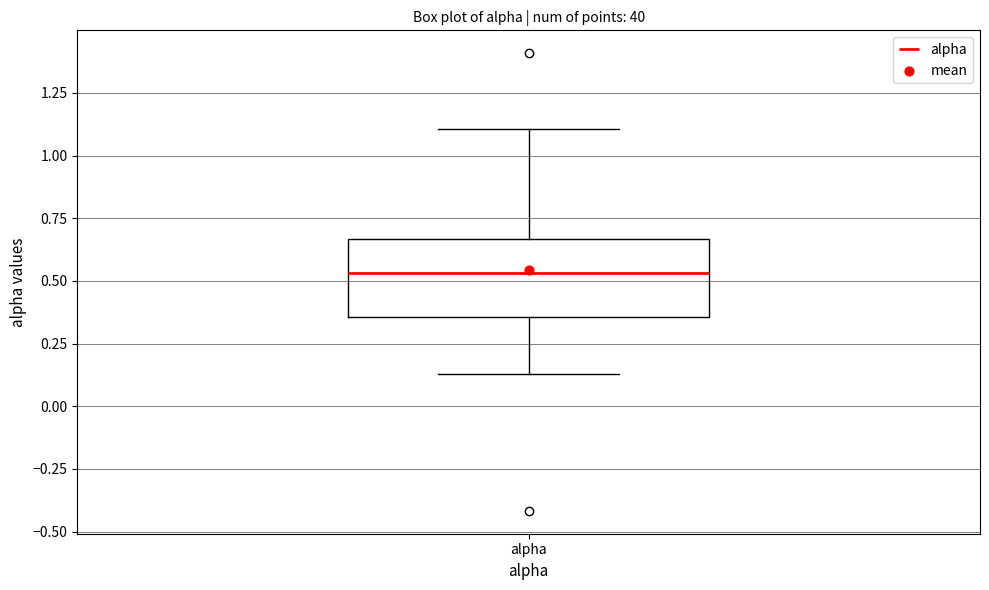

Transcribe this box plot: give where the median line is, the range the box spans, and where the two whiskers end, as read against the y-axis. The values are not printed on the chart, so give them approximately, as read against the axis.

median 0.55, box 0.35 to 0.65, whiskers 0.15 to 1.10